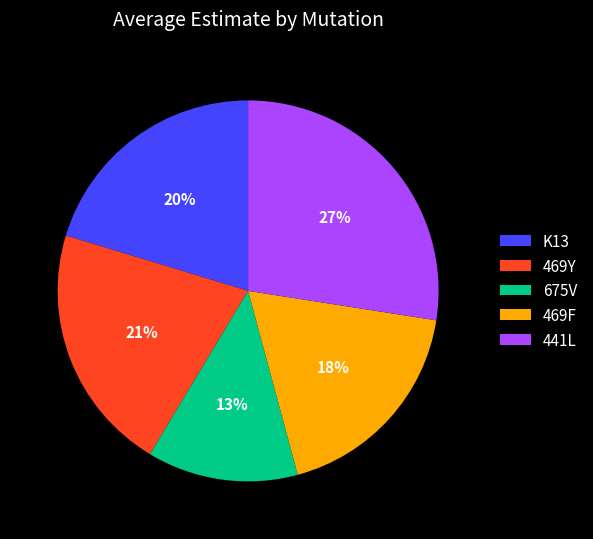

Rank the categories by value from lowest to highest.

675V, 469F, K13, 469Y, 441L